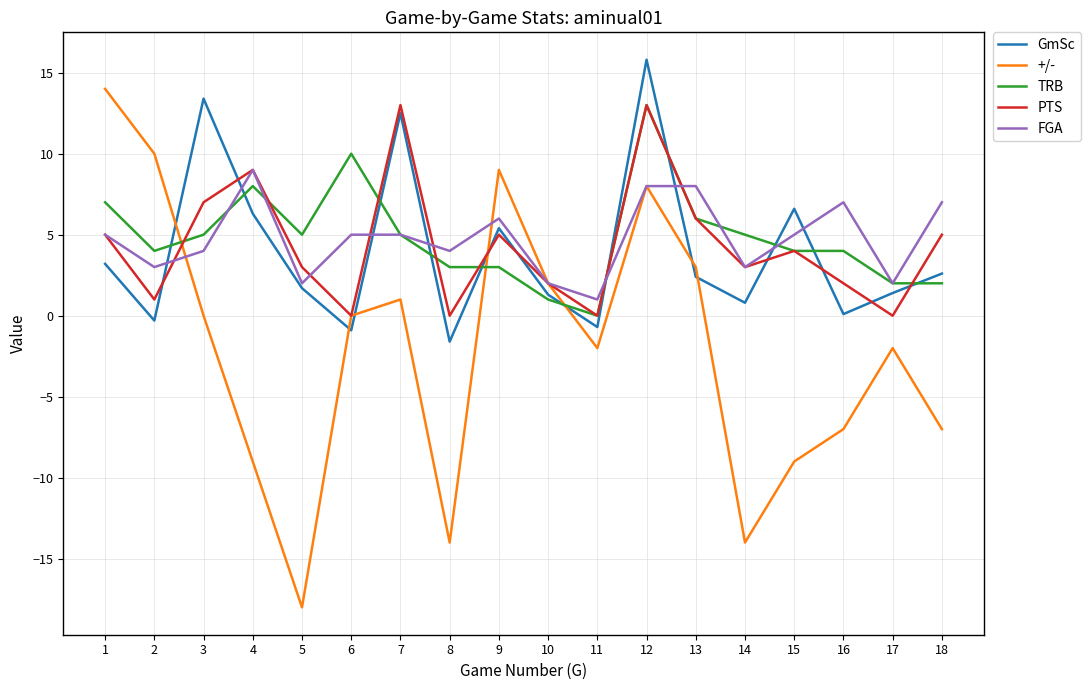

True or false: GmSc and FGA intersect in this chart.

True